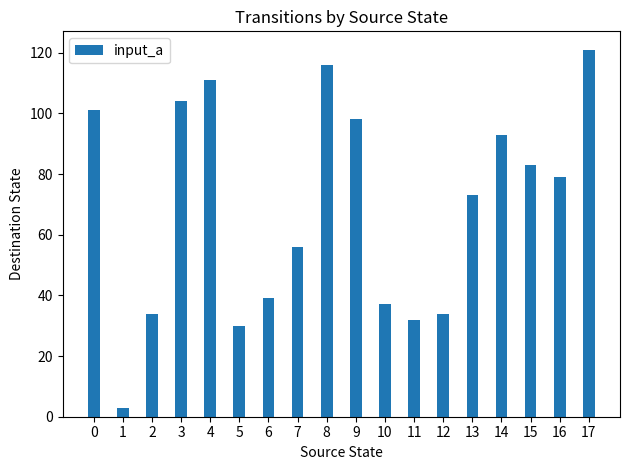

Reading right to left, list all the values displayed in this chart.

17=121	16=79	15=83	14=93	13=73	12=34	11=32	10=37	9=98	8=116	7=56	6=39	5=30	4=111	3=104	2=34	1=3	0=101